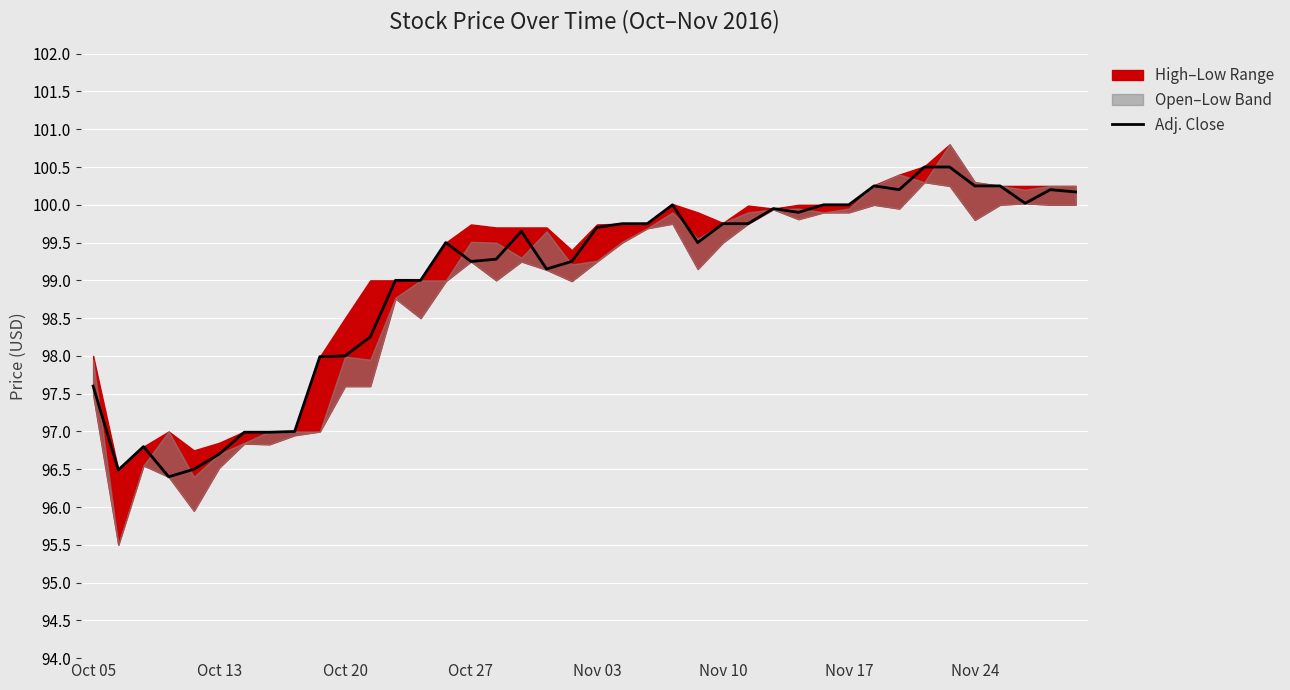

What is the maximum value for Adj. Close?

100.5